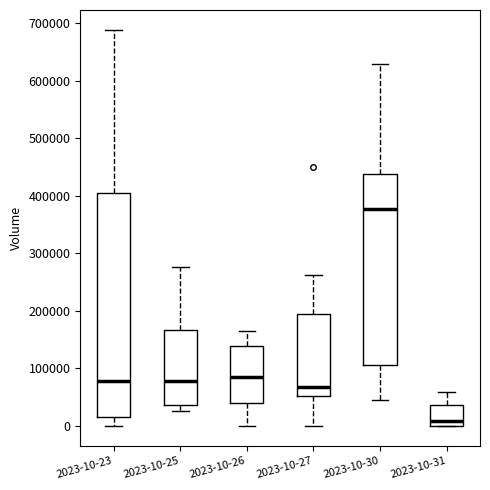

Which box is the tallest, from its lower edge to its upper edge?

2023-10-23